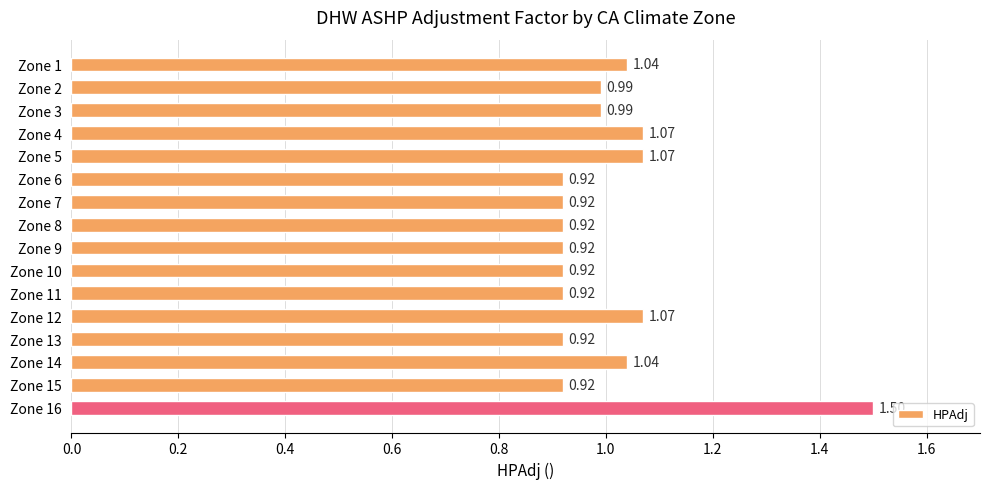

What is the sum of all values?

16.1